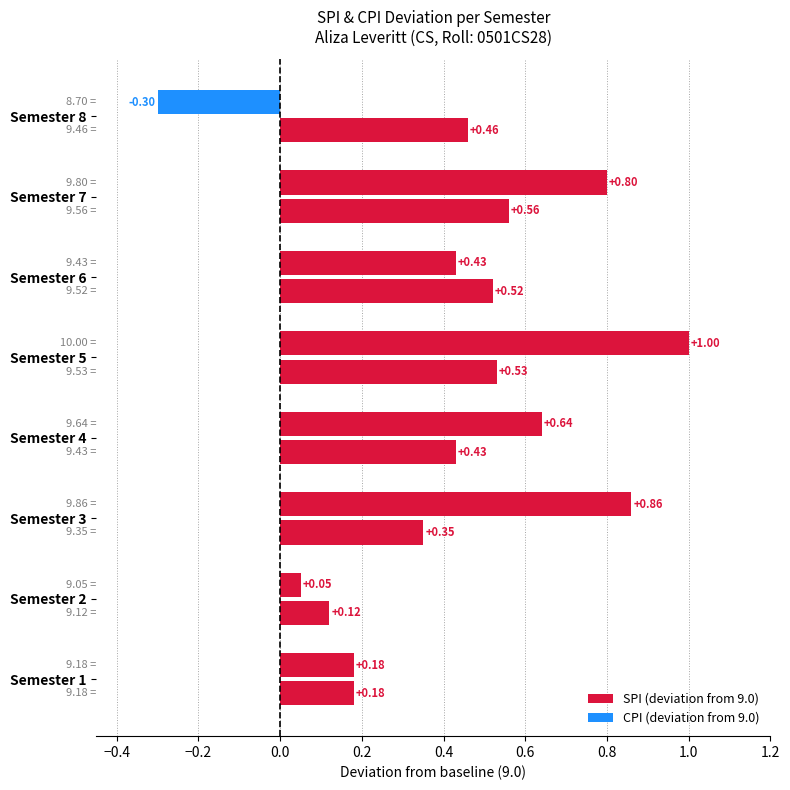

Count the number of categories in the chart.

8